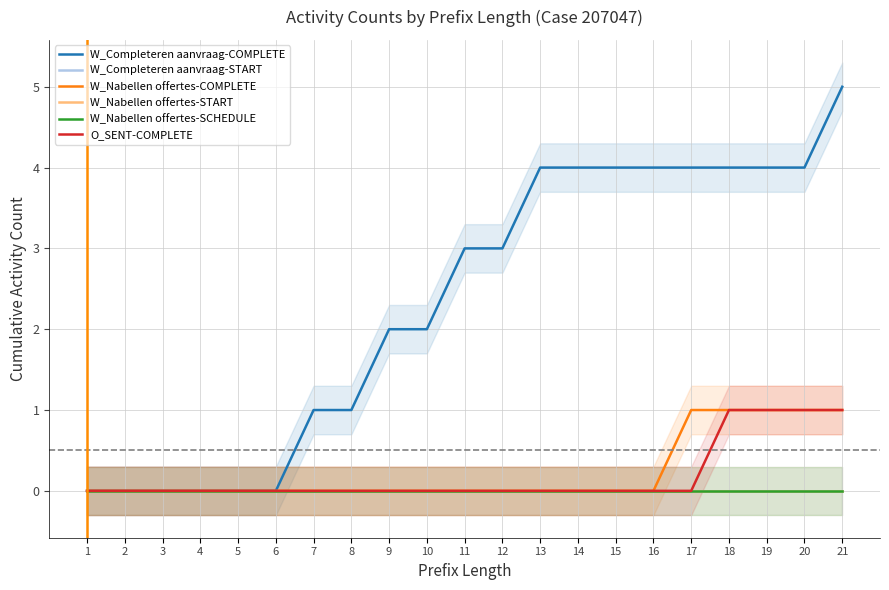

Rank the series by their maximum value, from lowest to highest.

W_Completeren aanvraag-START, W_Nabellen offertes-START, W_Nabellen offertes-SCHEDULE, W_Nabellen offertes-COMPLETE, O_SENT-COMPLETE, W_Completeren aanvraag-COMPLETE